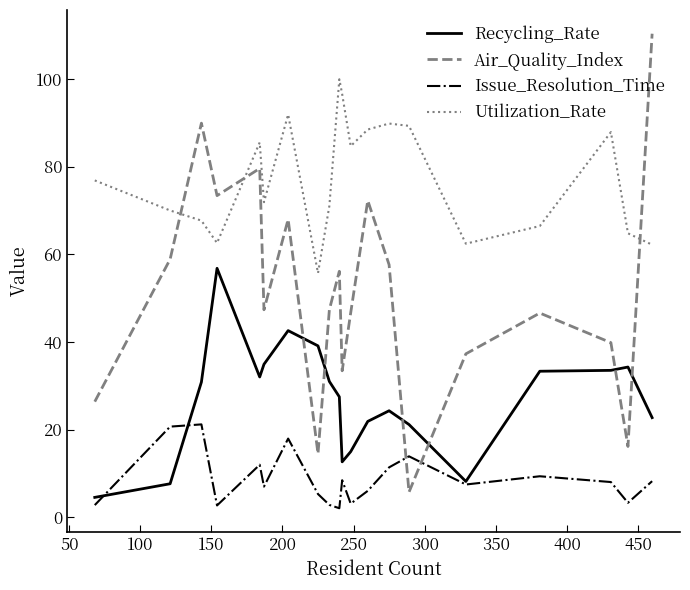

List the series in order of their overall mean, highest first.

Utilization_Rate, Air_Quality_Index, Recycling_Rate, Issue_Resolution_Time